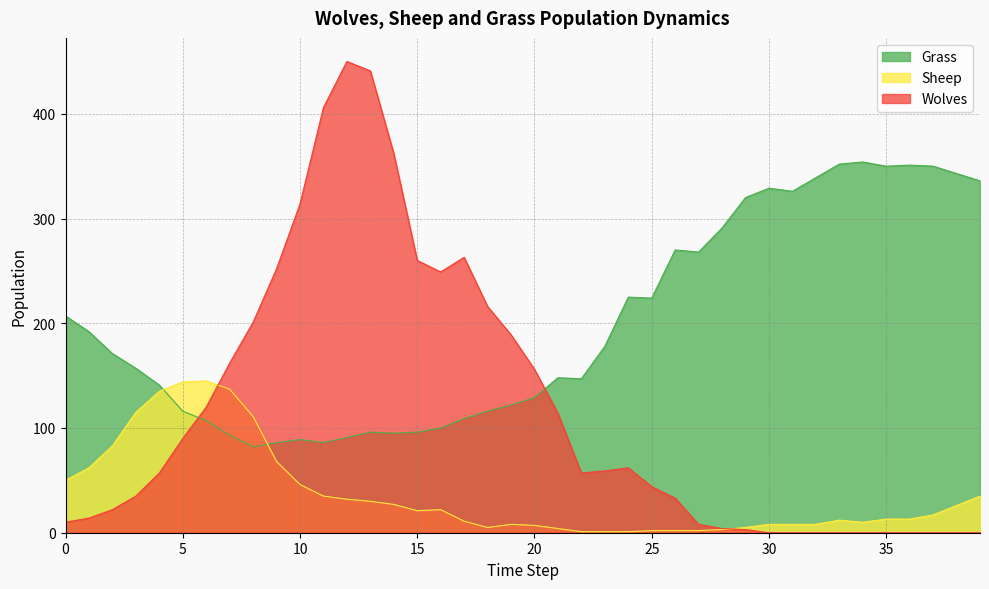

List the series in order of their overall mean, lowest first.

Sheep, Wolves, Grass